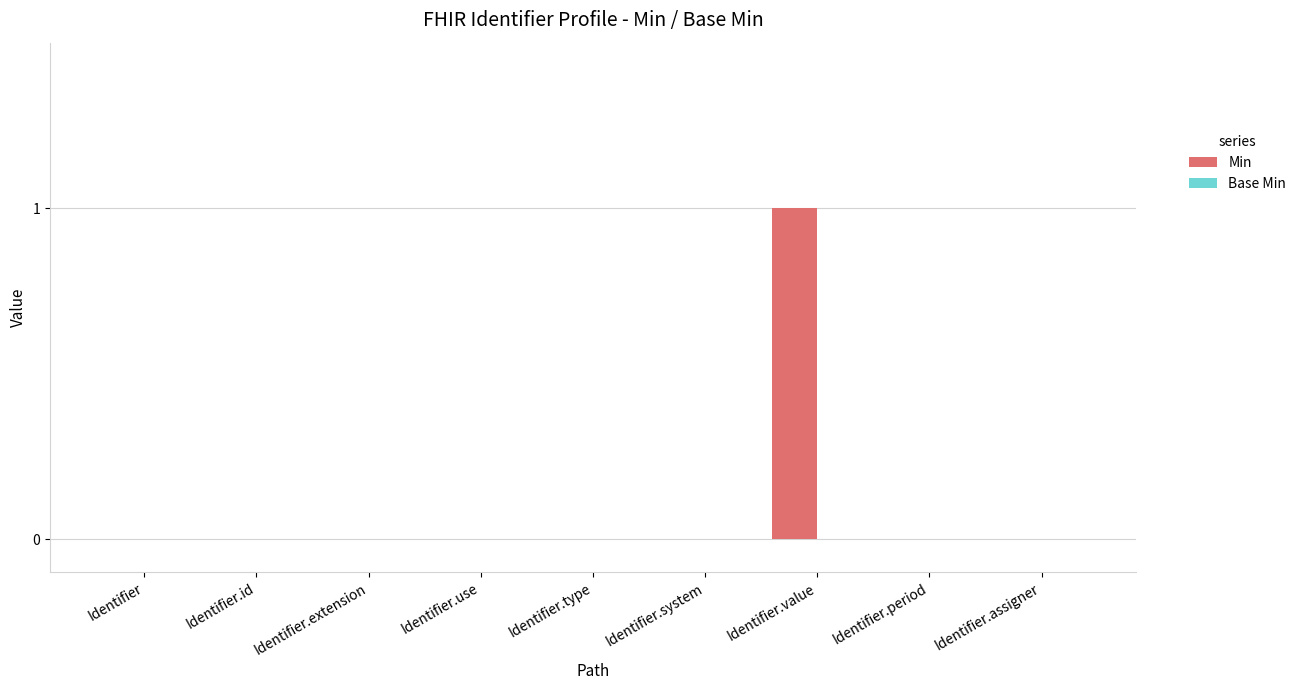

Are the bars horizontal?

No